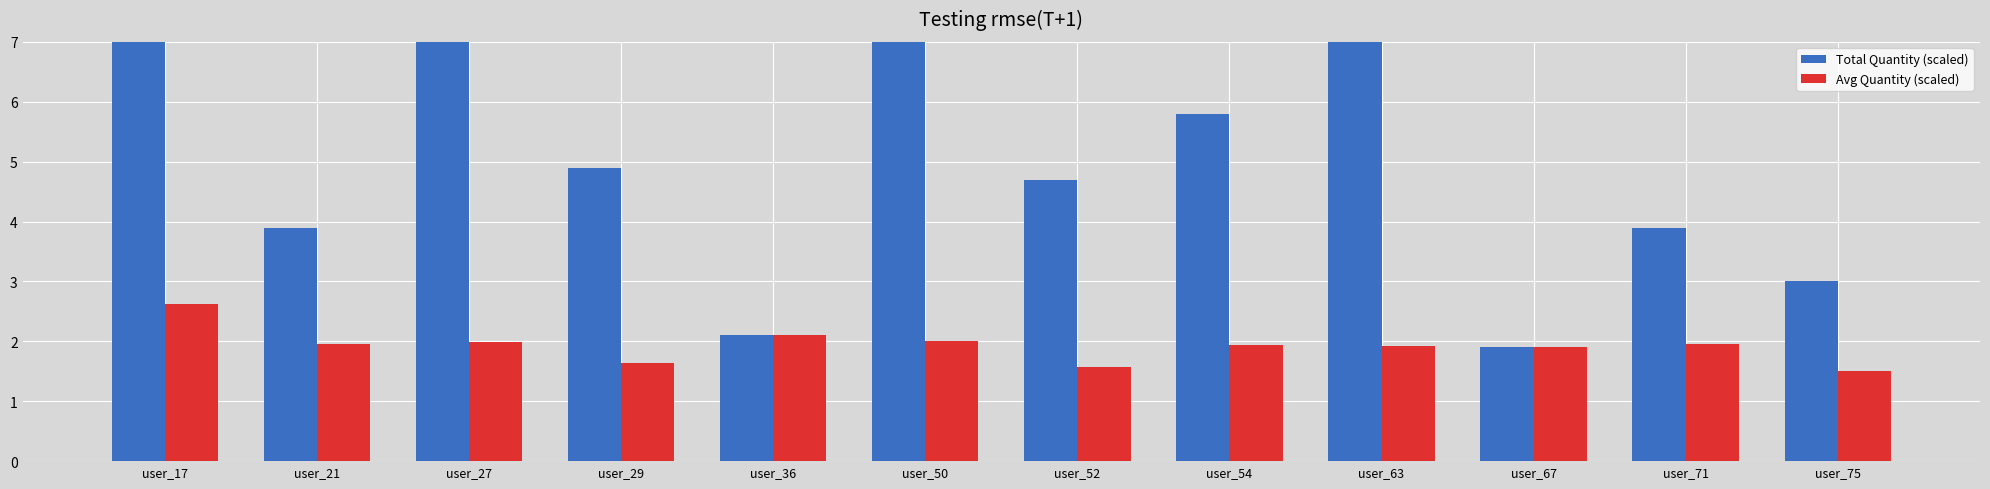

Reading left to right, extract all data points from this chart.

Total Quantity (scaled): 10.5	3.9	13.9	4.9	2.1	16.1	4.7	5.8	7.7	1.9	3.9	3.0
Avg Quantity (scaled): 2.6	1.9	2.0	1.6	2.1	2.0	1.6	1.9	1.9	1.9	1.9	1.5